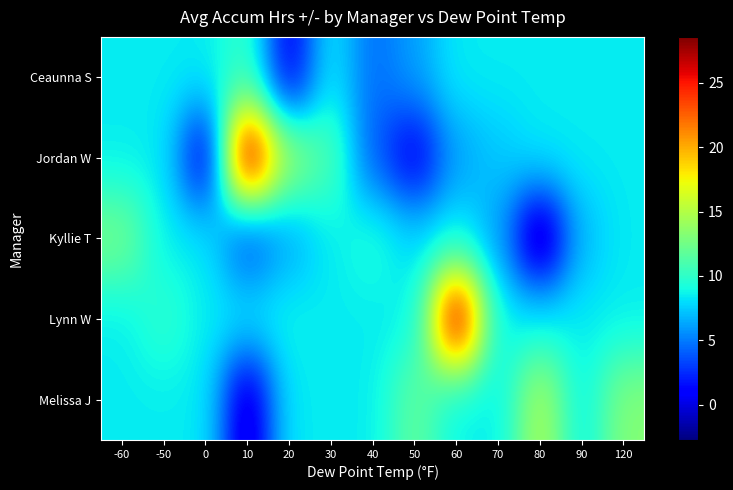

Rank the series at 40 from lowest to highest value.

Jordan W, Ceaunna S, Lynn W, Melissa J, Kyllie T